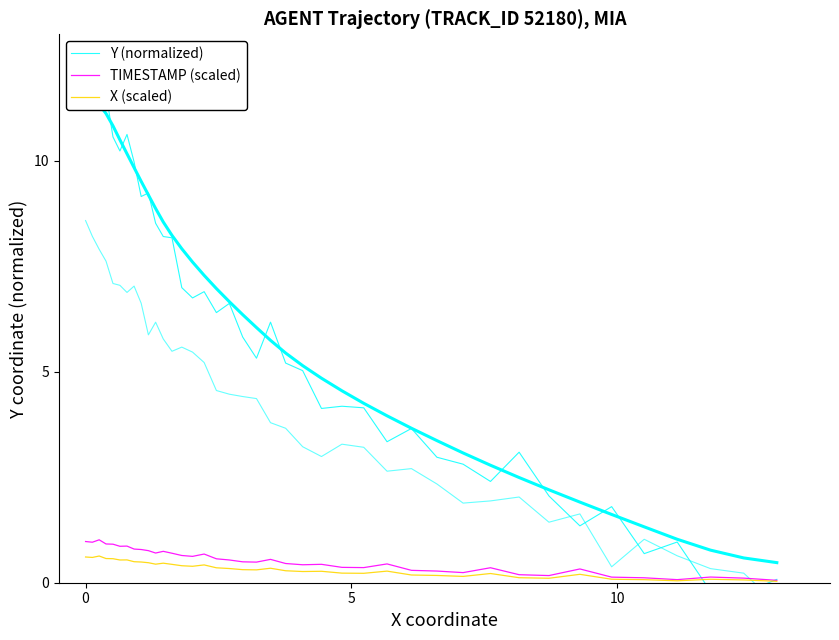

Does the chart display data point markers on the line(s)?

No